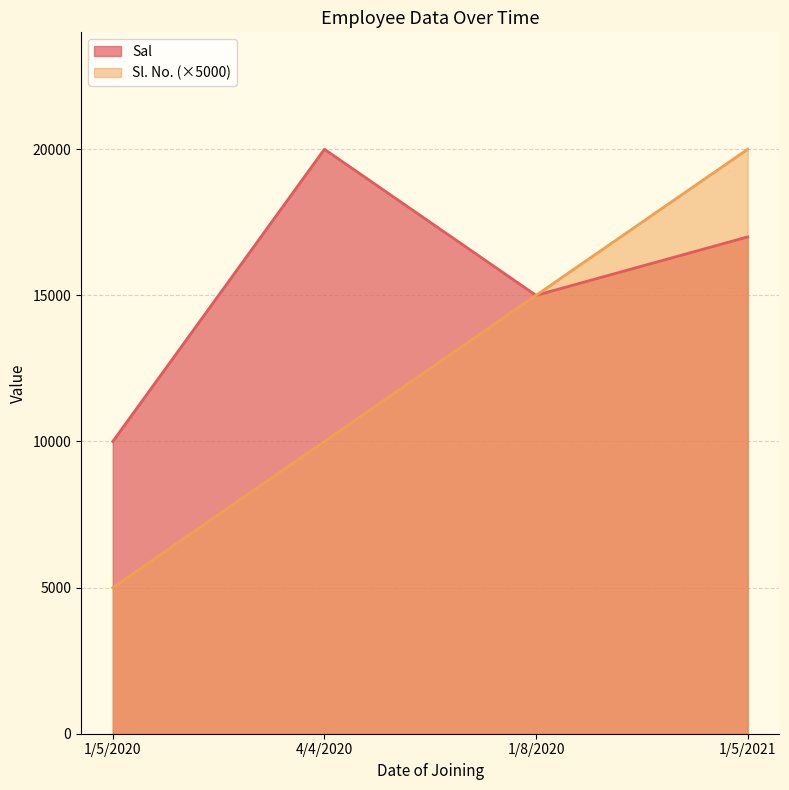

True or false: Sl. No. and Sal intersect in this chart.

False